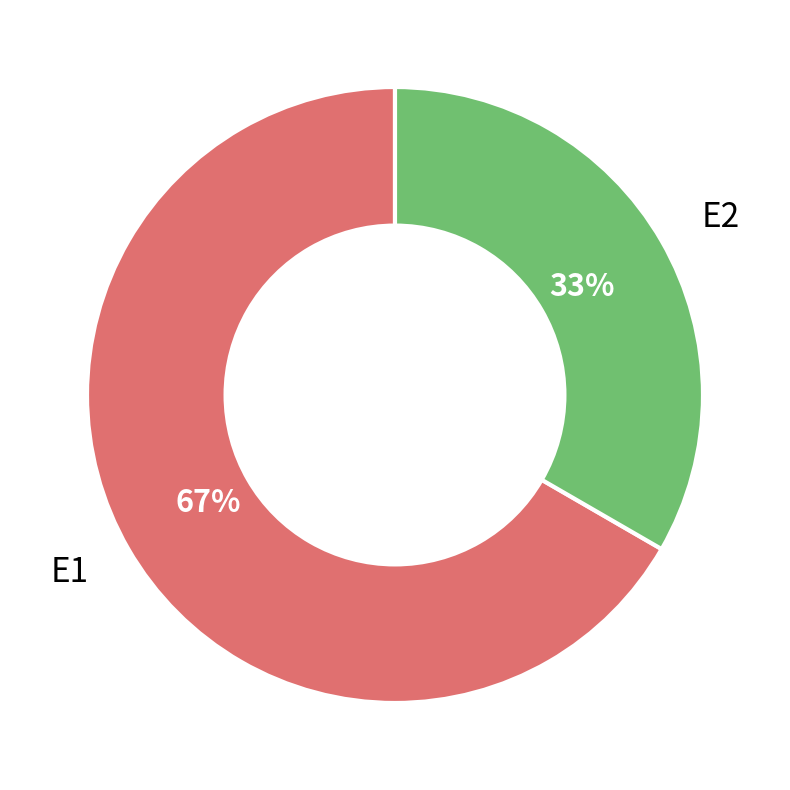

Is there a majority slice in this chart?

Yes